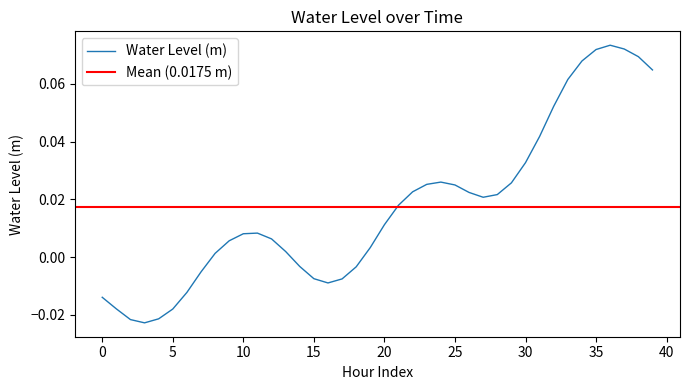

What is the sum of all values?

0.7